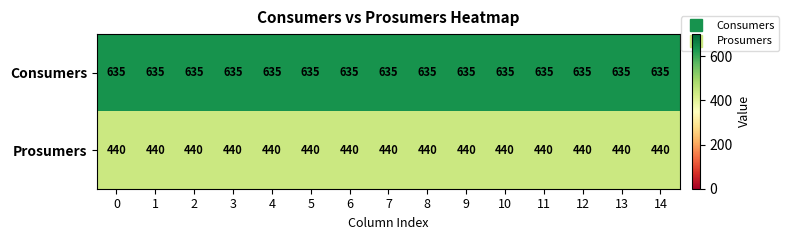

The Consumers series shows 635 at 7. True or false?

True